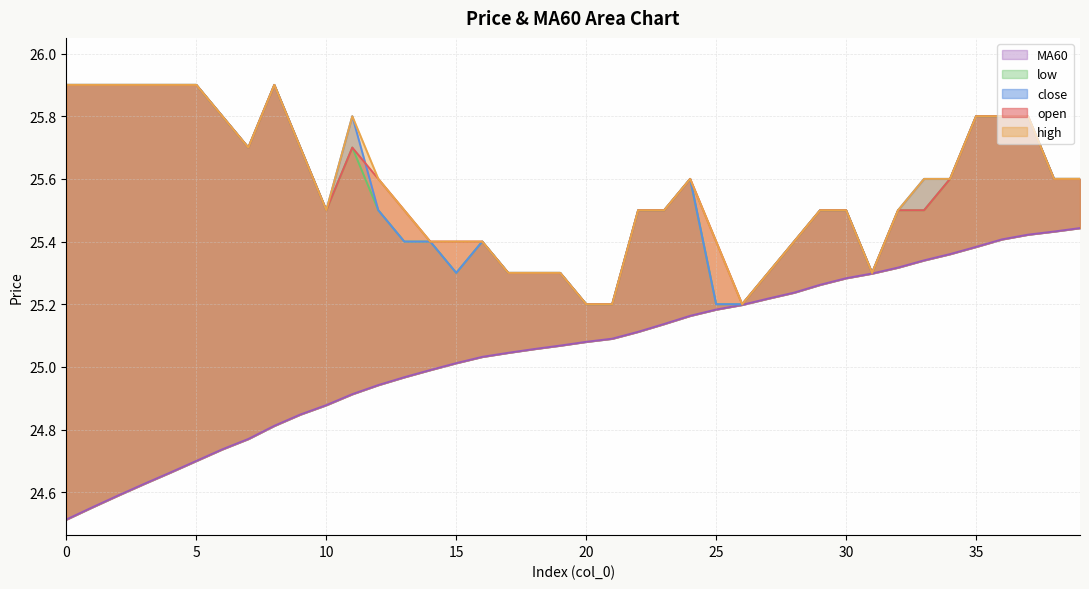

Reading left to right, transcribe all the data shown in this chart.

open: 25.9	25.9	25.9	25.9	25.9	25.9	25.8	25.7	25.9	25.7	25.5	25.7	25.6	25.5	25.4	25.4	25.4	25.3	25.3	25.3	25.2	25.2	25.5	25.5	25.6	25.4	25.2	25.3	25.4	25.5	25.5	25.3	25.5	25.5	25.6	25.8	25.8	25.8	25.6	25.6
high: 25.9	25.9	25.9	25.9	25.9	25.9	25.8	25.7	25.9	25.7	25.5	25.8	25.6	25.5	25.4	25.4	25.4	25.3	25.3	25.3	25.2	25.2	25.5	25.5	25.6	25.4	25.2	25.3	25.4	25.5	25.5	25.3	25.5	25.6	25.6	25.8	25.8	25.8	25.6	25.6
close: 25.9	25.9	25.9	25.9	25.9	25.9	25.8	25.7	25.9	25.7	25.5	25.8	25.5	25.4	25.4	25.3	25.4	25.3	25.3	25.3	25.2	25.2	25.5	25.5	25.6	25.2	25.2	25.3	25.4	25.5	25.5	25.3	25.5	25.6	25.6	25.8	25.8	25.8	25.6	25.6
low: 25.9	25.9	25.9	25.9	25.9	25.9	25.8	25.7	25.9	25.7	25.5	25.7	25.5	25.4	25.4	25.3	25.4	25.3	25.3	25.3	25.2	25.2	25.5	25.5	25.6	25.2	25.2	25.3	25.4	25.5	25.5	25.3	25.5	25.5	25.6	25.8	25.8	25.8	25.6	25.6
MA60: 24.5	24.6	24.6	24.6	24.7	24.7	24.7	24.8	24.8	24.8	24.9	24.9	24.9	25.0	25.0	25.0	25.0	25.0	25.1	25.1	25.1	25.1	25.1	25.1	25.2	25.2	25.2	25.2	25.2	25.3	25.3	25.3	25.3	25.3	25.4	25.4	25.4	25.4	25.4	25.4